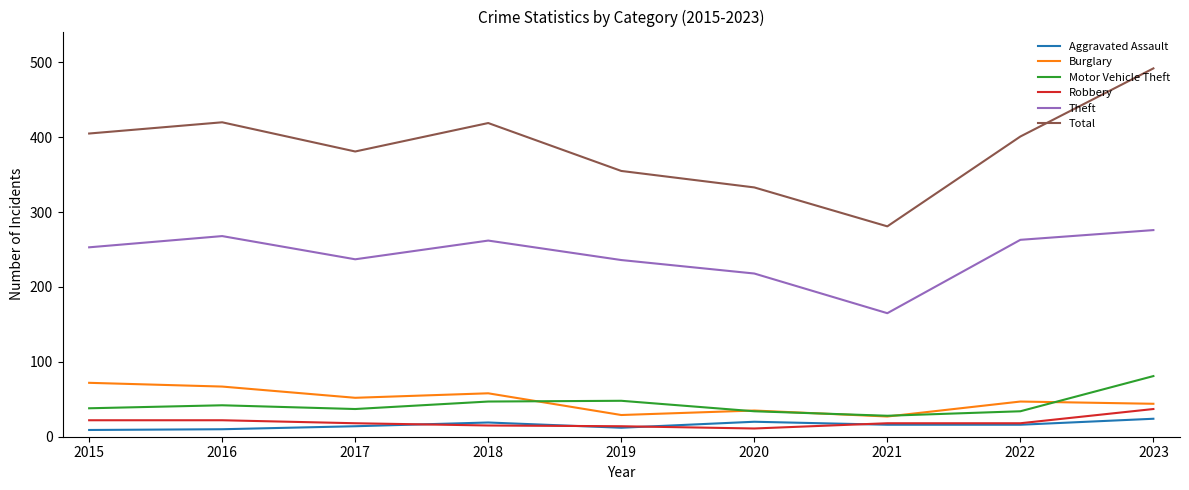

What is the difference between the Theft values at 2016 and 2019?

32